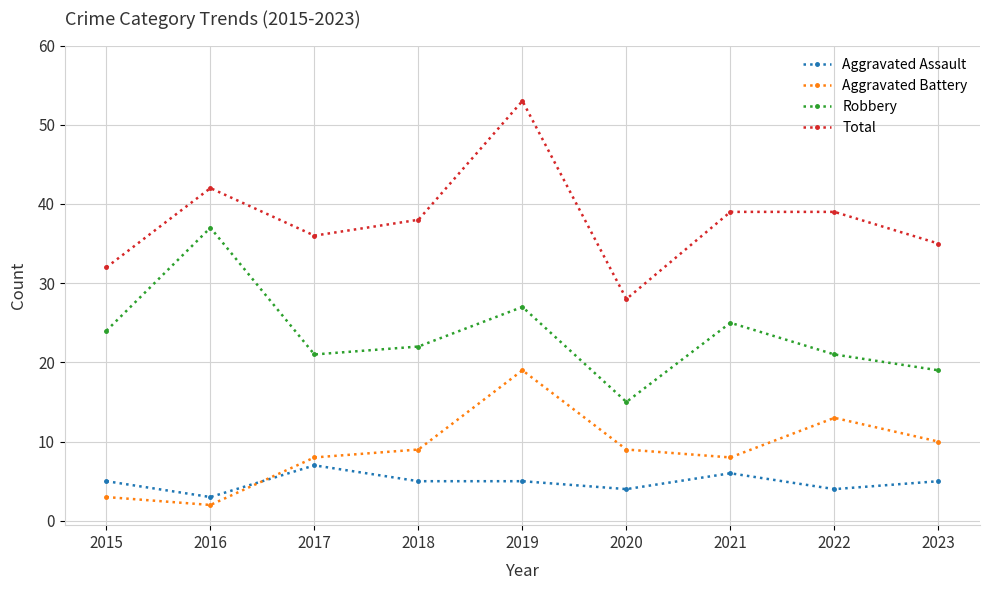

At 2023, list the series in order from largest to smallest.

Total, Robbery, Aggravated Battery, Aggravated Assault